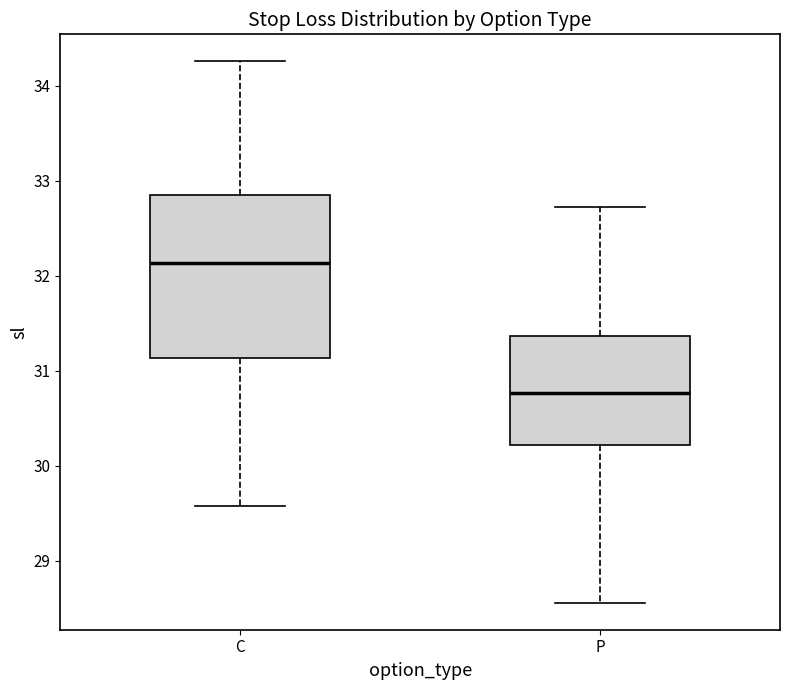

Which box has the highest median line?

C